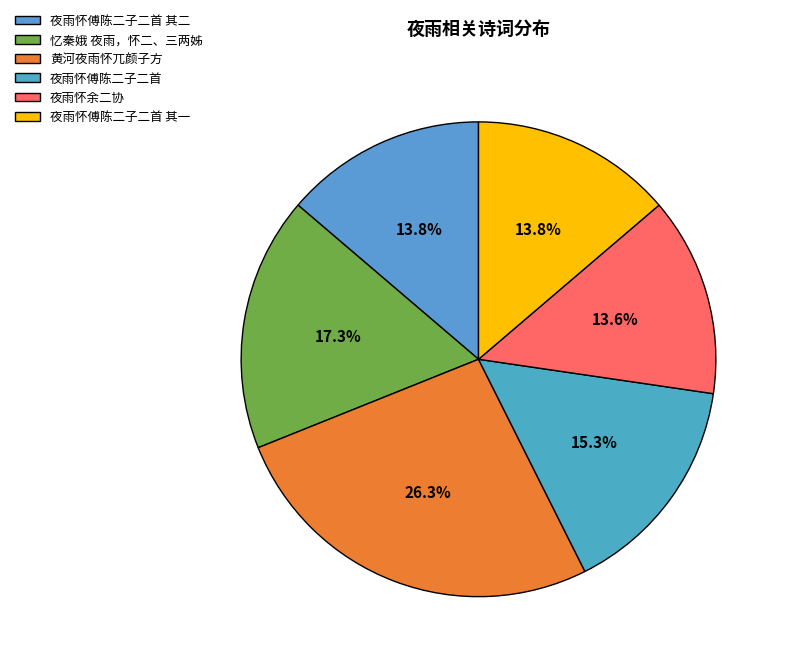

How many slices are in this pie chart?

6